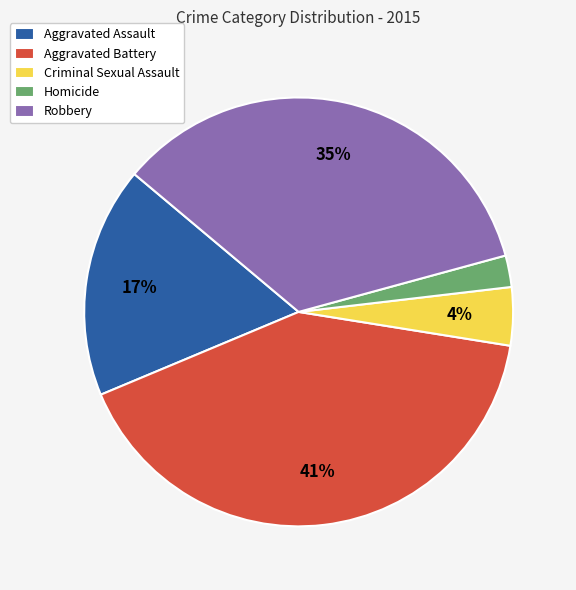

Which has a higher value, Homicide or Criminal Sexual Assault?

Criminal Sexual Assault